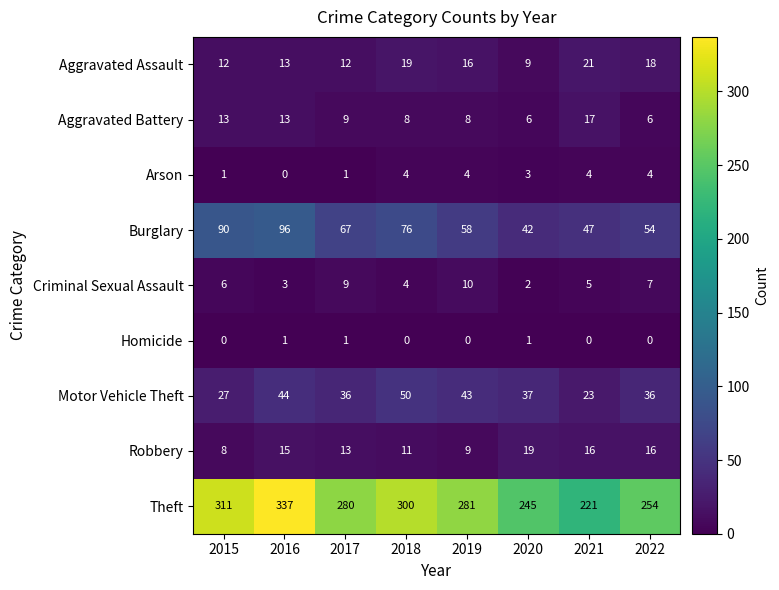

What is the sum of all Theft values?

2229